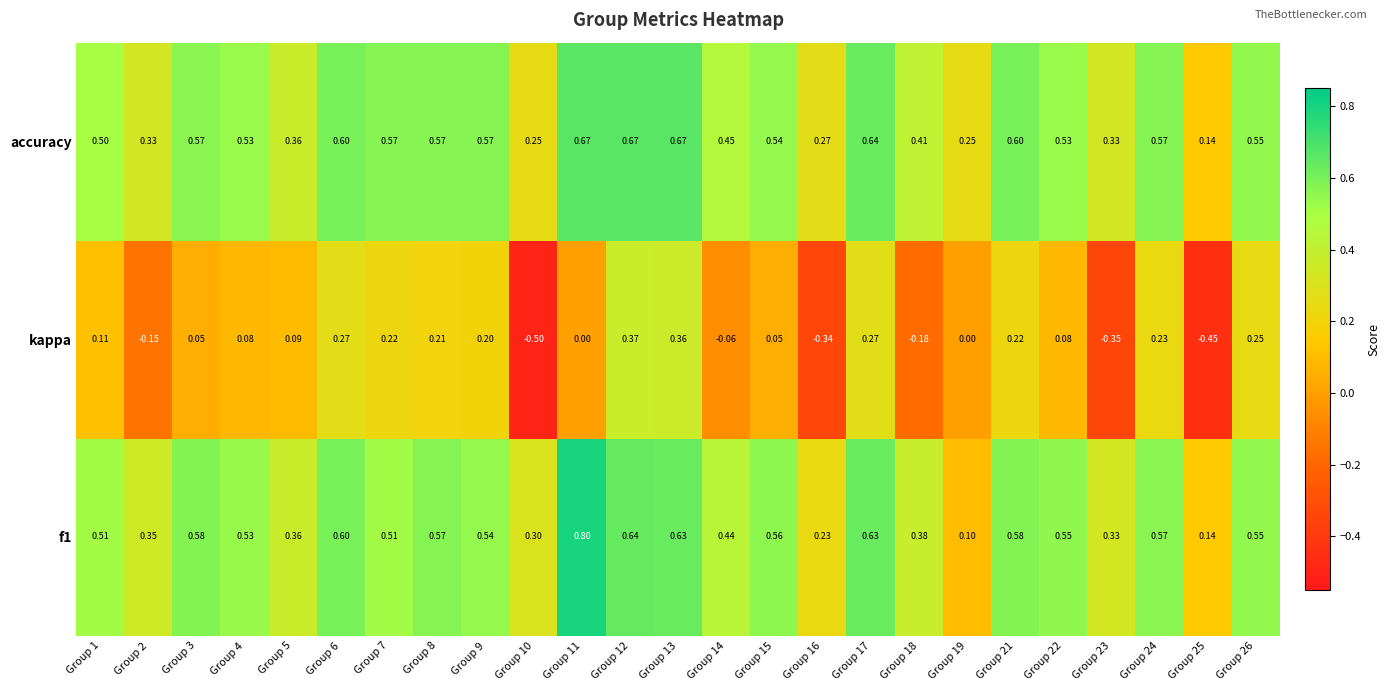

Is the value of f1 at Group 9 greater than the value of accuracy at Group 17?

No